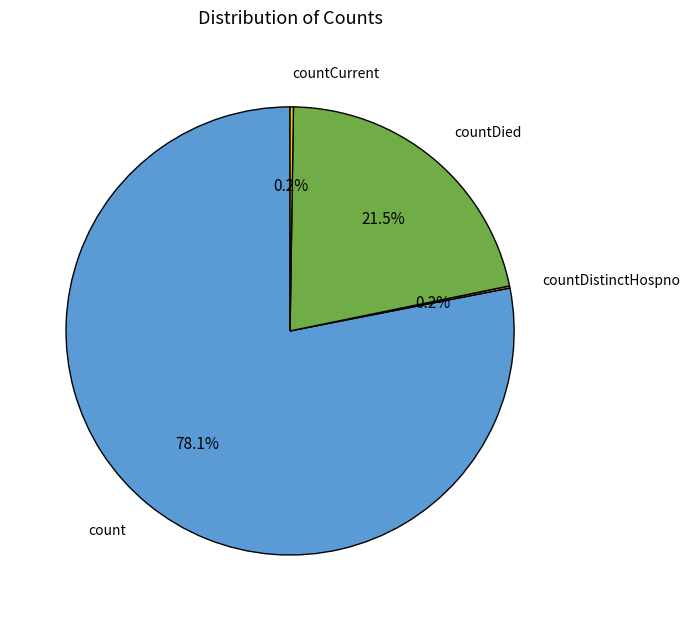

Is there a majority slice in this chart?

Yes